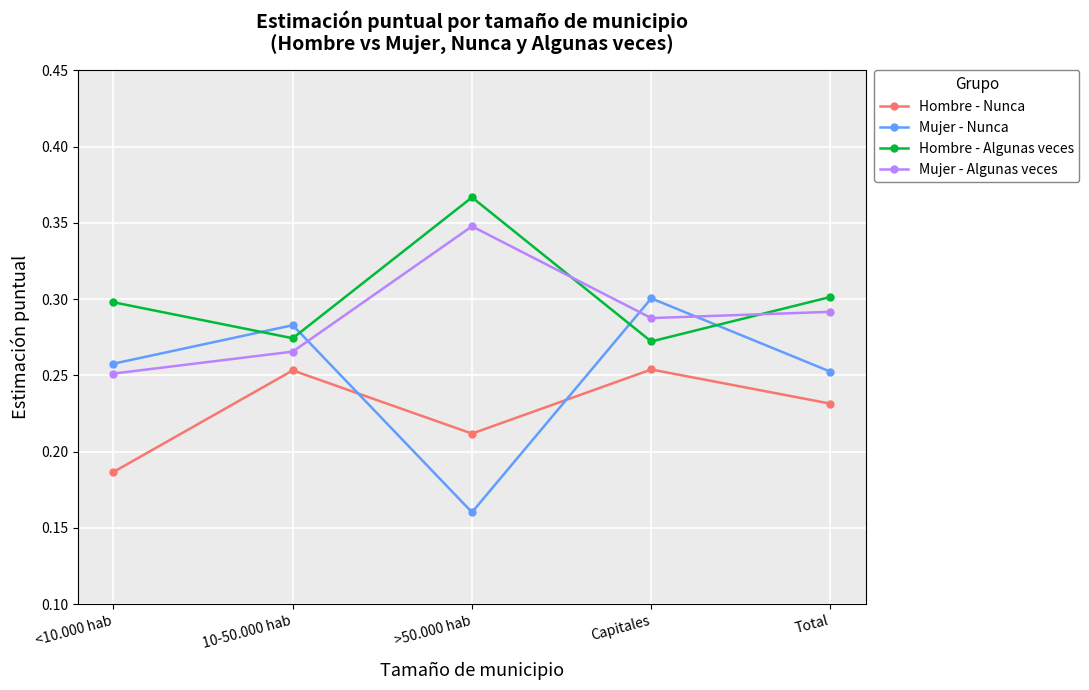

Where is the first local minimum for Mujer - Nunca?

>50.000 hab